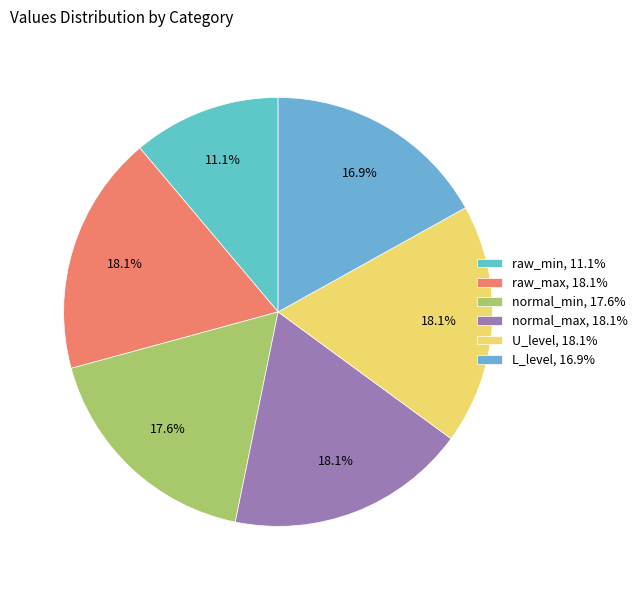

What percentage is the raw_min slice, to the nearest percent?

11%